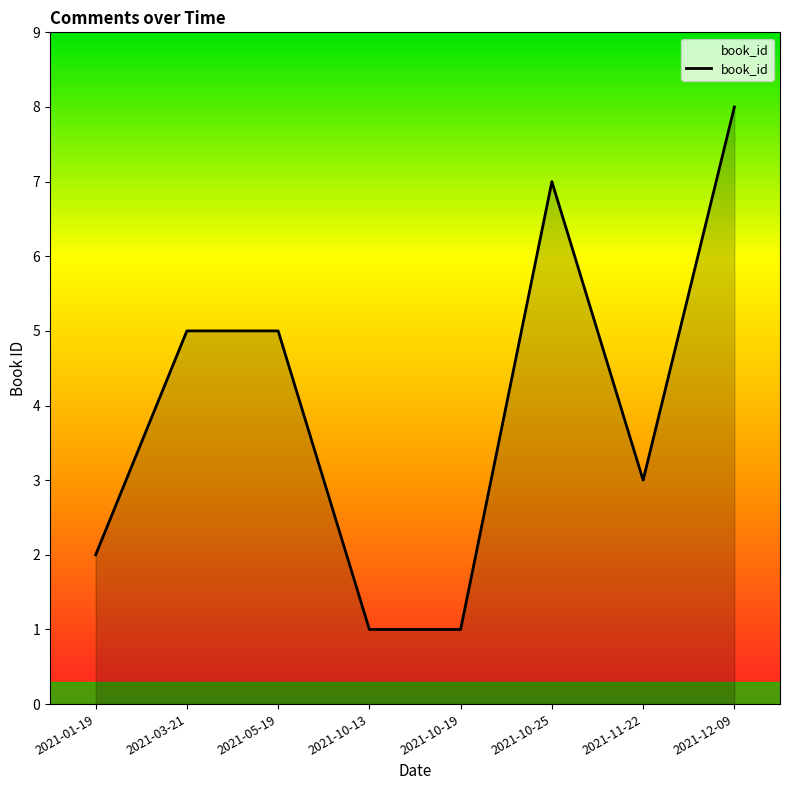

Reading left to right, list all the values displayed in this chart.

2	5	5	1	1	7	3	8